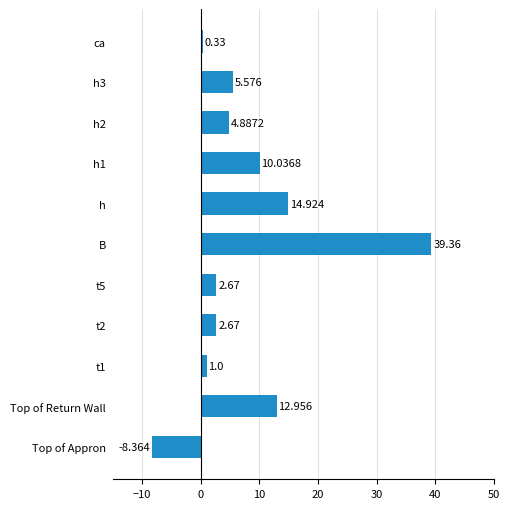

What is the maximum value shown in the chart?

39.4